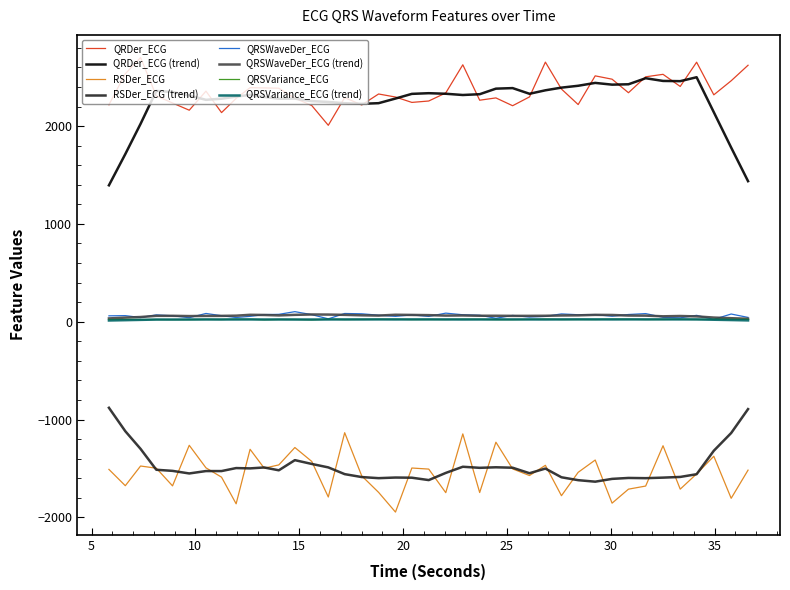

Which series has the largest range (max minus min)?

QRDer_ECG (trend)